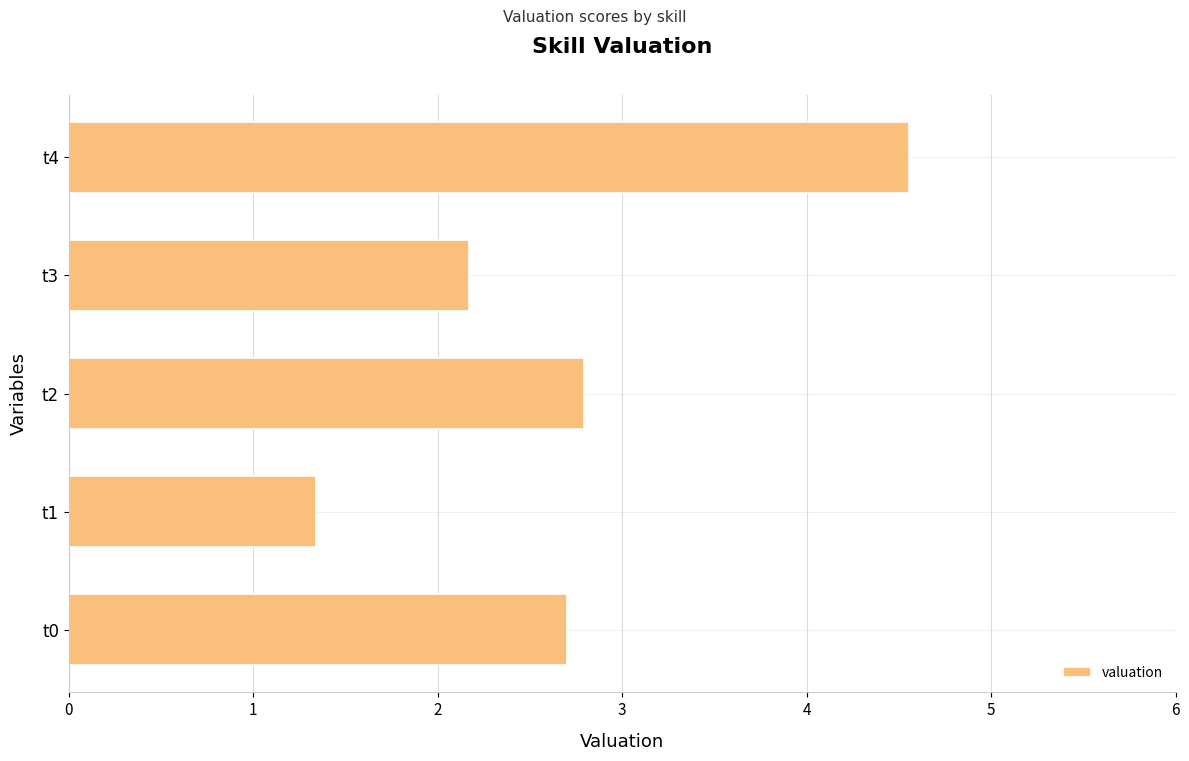

How many series are shown in this chart?

1